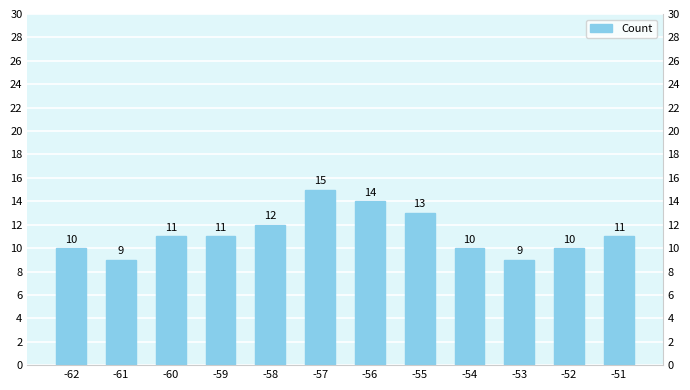

How many data points does each series have?

12